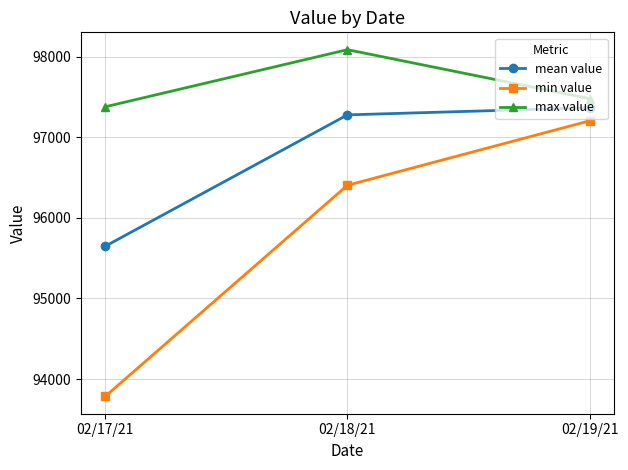

List the labels in order of max value value, smallest first.

02/17/21, 02/19/21, 02/18/21